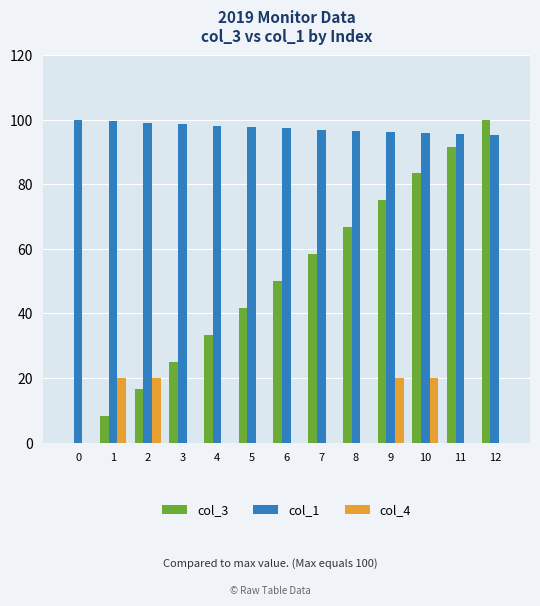

Is the value of col_3 at 4 greater than the value of col_4 at 1?

Yes